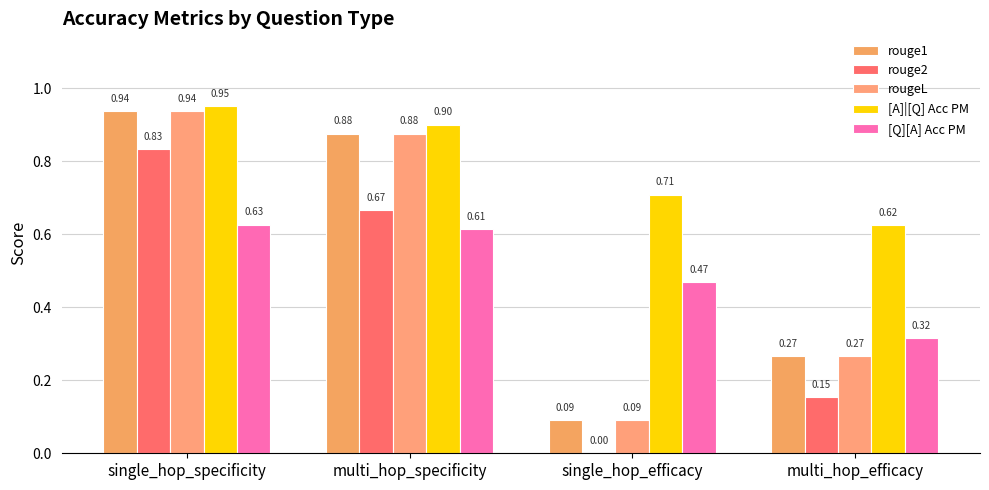

How many categories are shown in the chart?

4